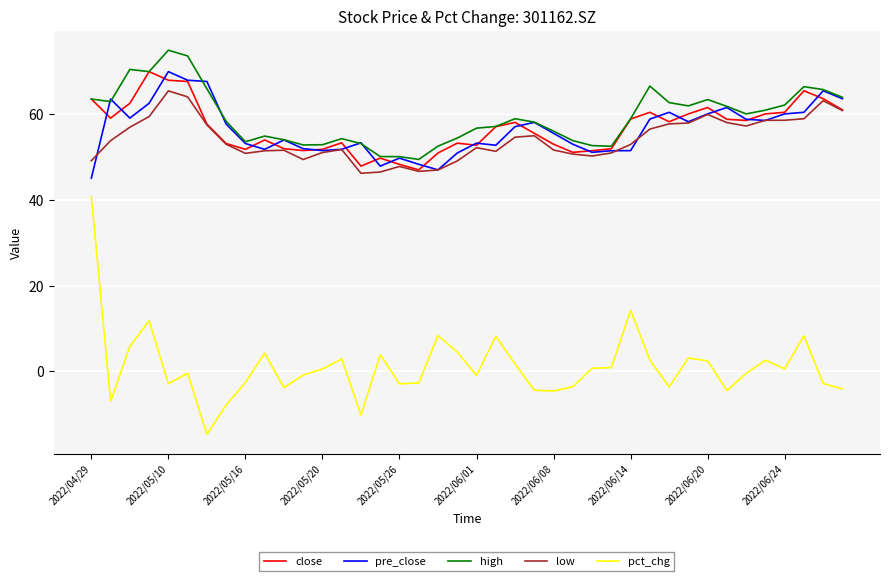

What is the minimum value shown in the chart?

-14.7